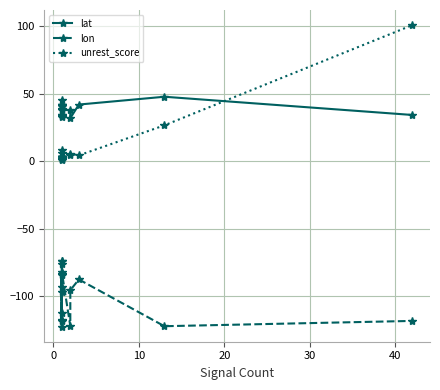

How many distinct data groups are displayed?

3